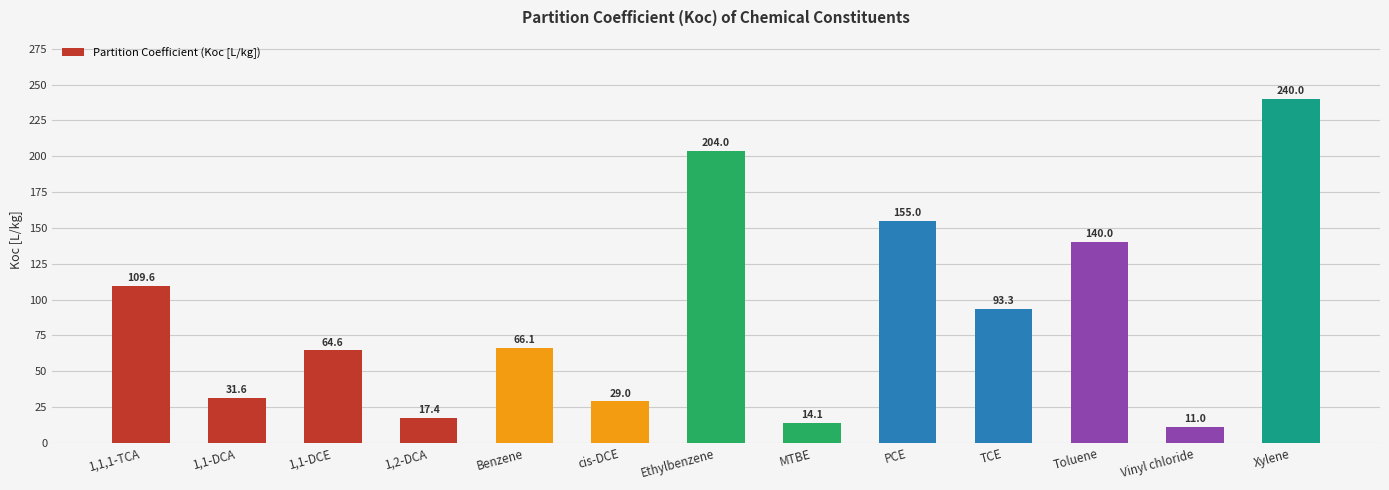

Where does the data first go above 66?

1,1,1-TCA